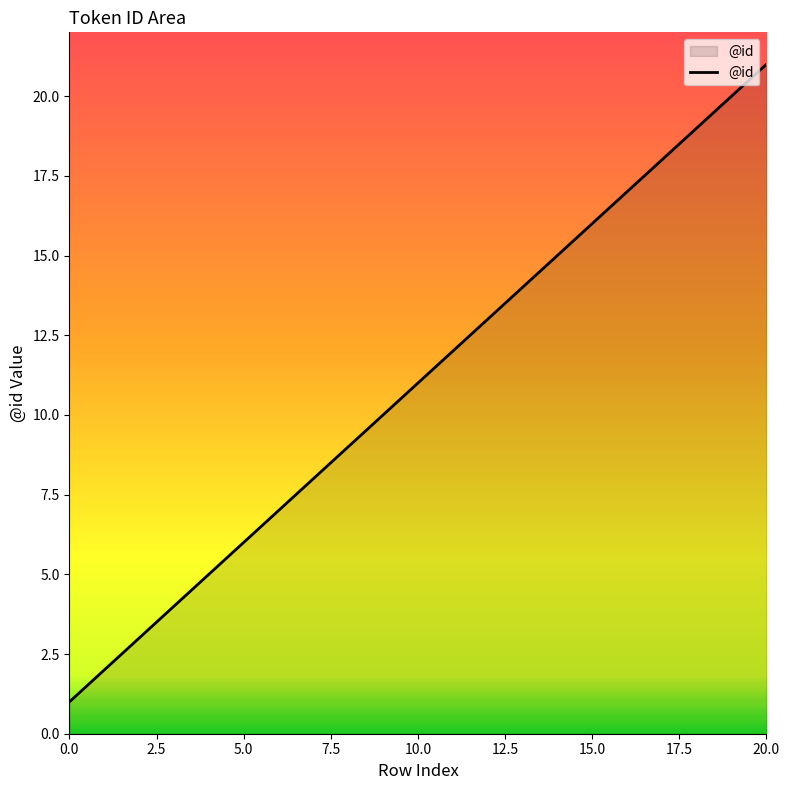

How many distinct data groups are displayed?

1